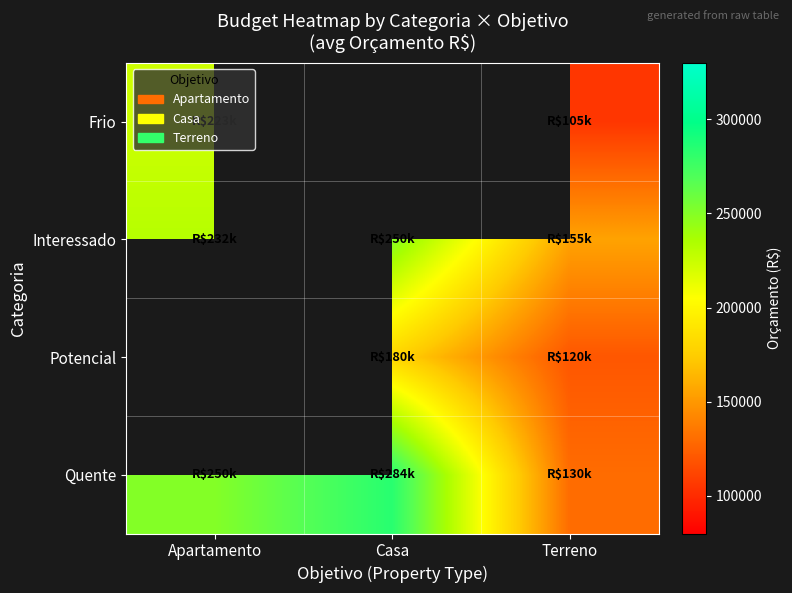

True or false: Interessado has a value of 252442.4 at Terreno.

False